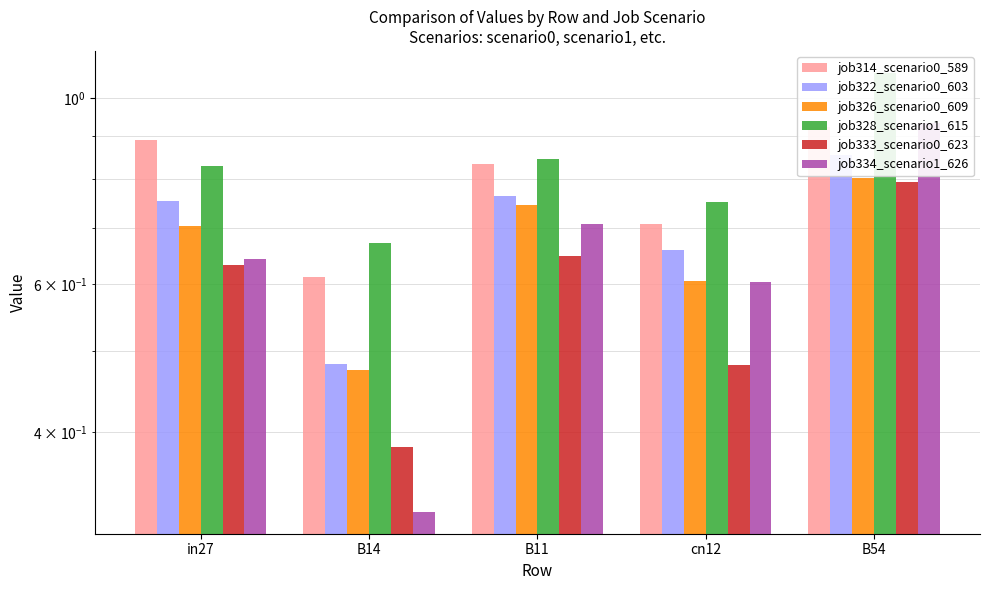

What is the difference between the second highest and minimum values in the job333_scenario0_623 series?

0.3